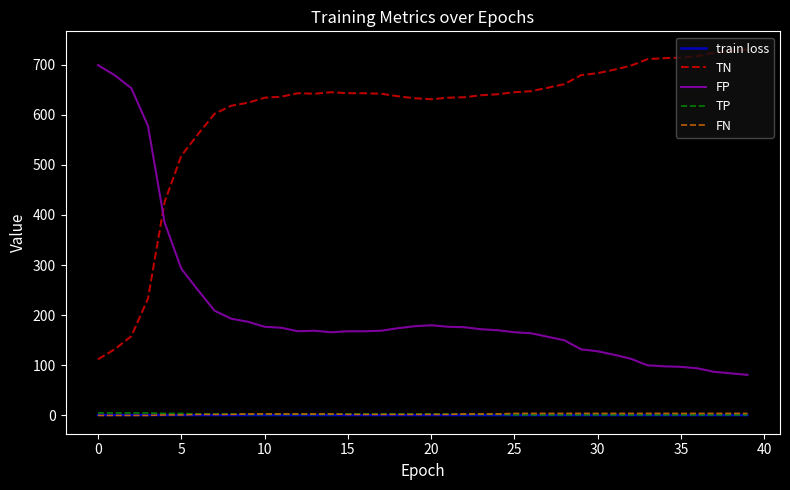

How many lines are shown in the chart?

5